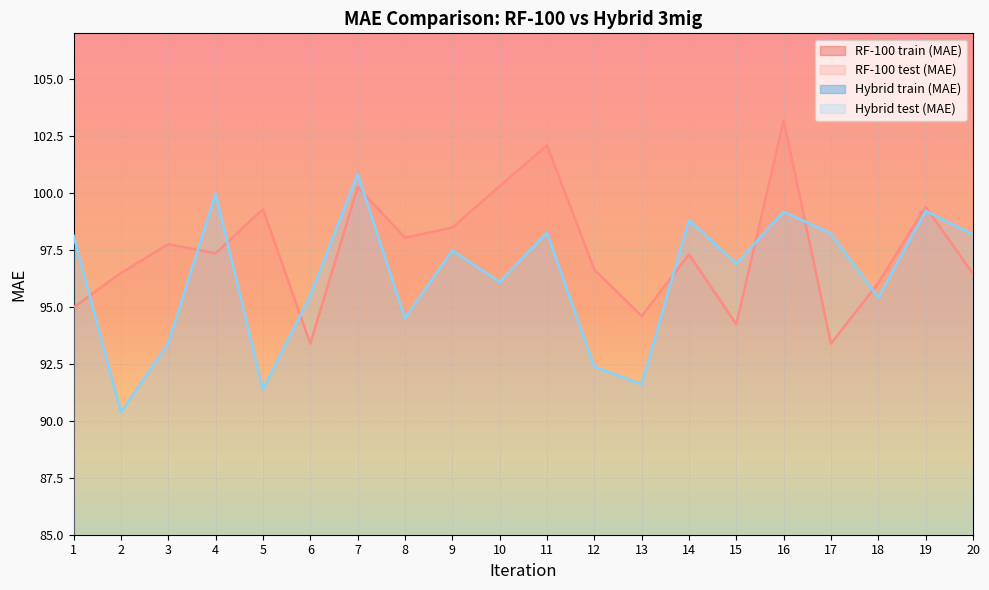

Is it true that RF-100 test (MAE) equals 103.2 at 16?

True